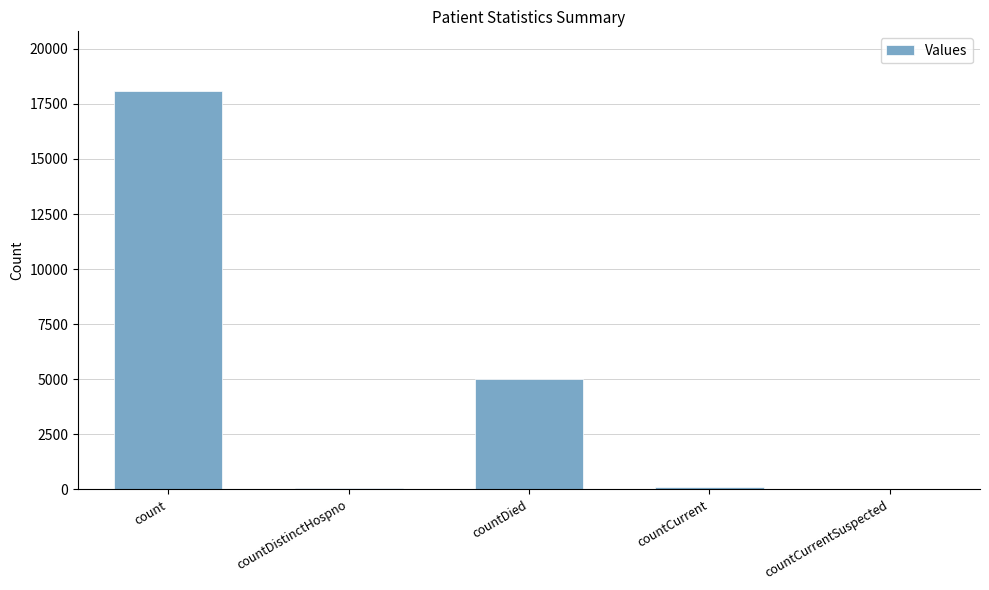

Which label corresponds to the largest value in the chart?

count